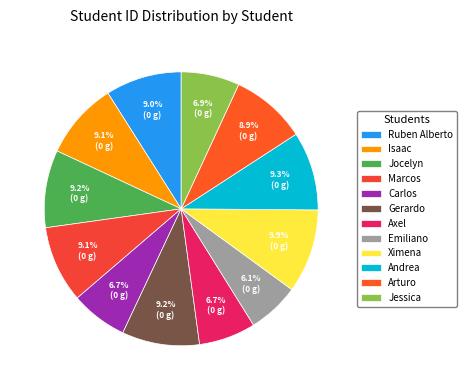

To the nearest percent, what percentage of the pie is Jocelyn?

9%